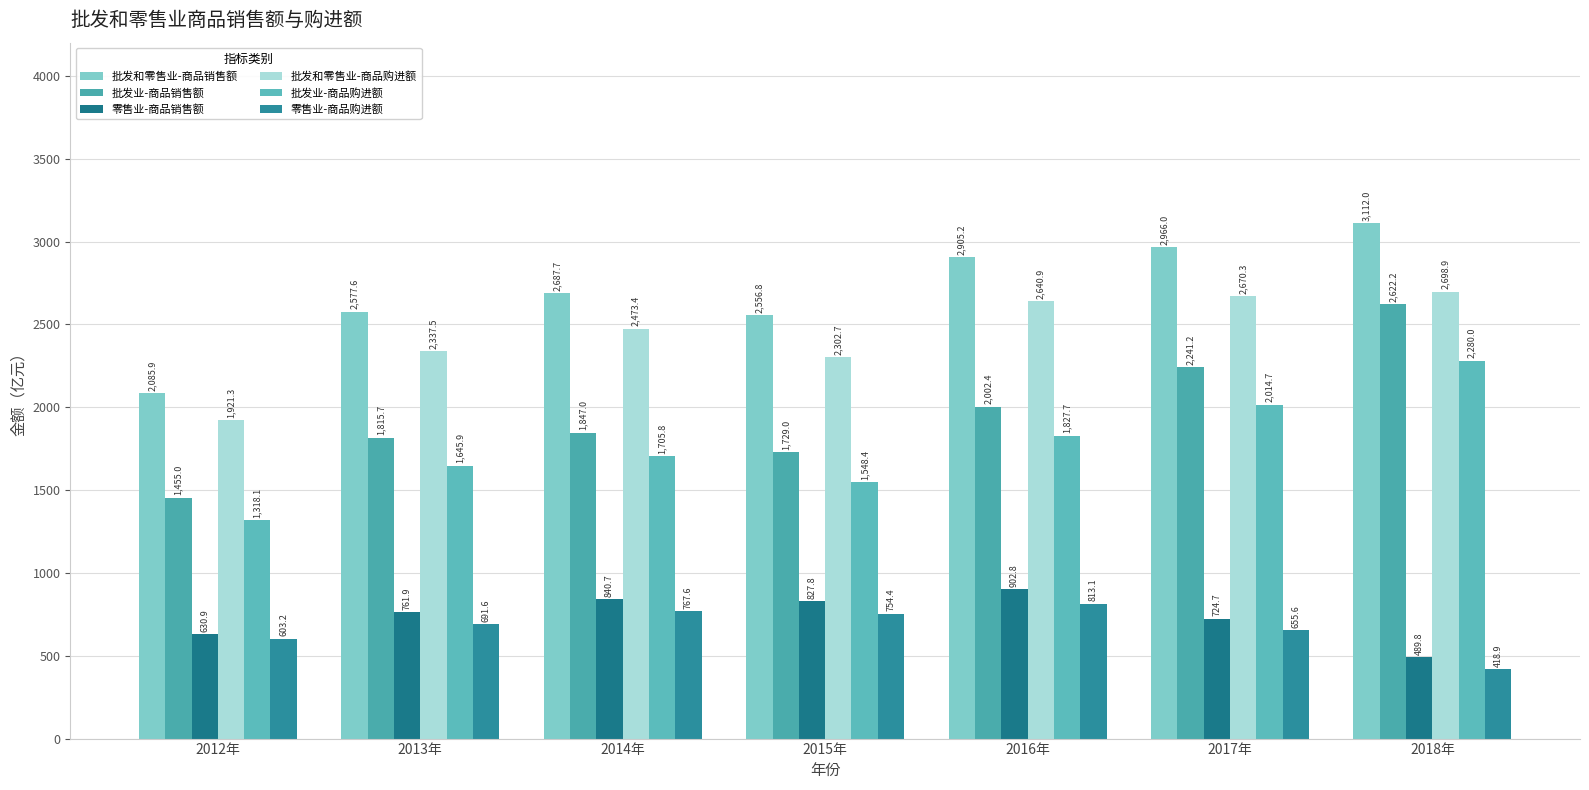

Which series has the largest range (max minus min)?

批发业-商品销售额